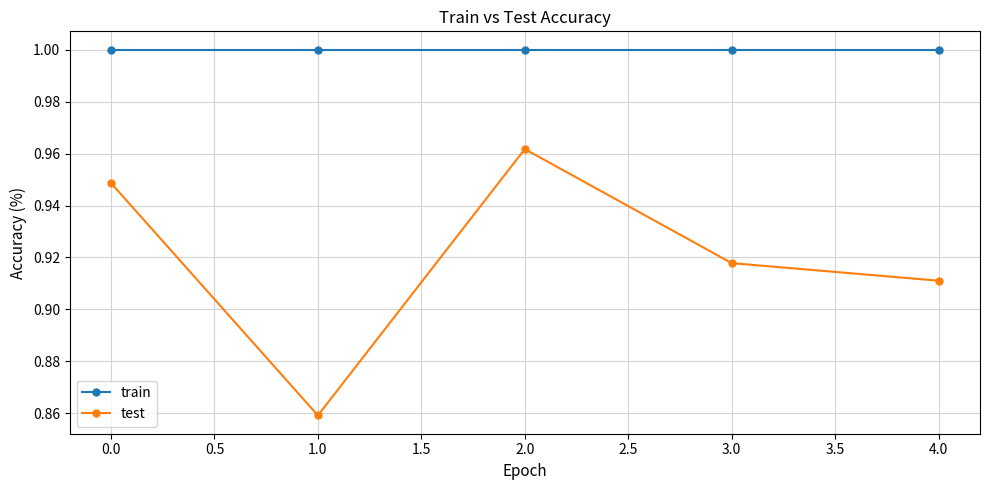

What is the sum of all train values?

5.0